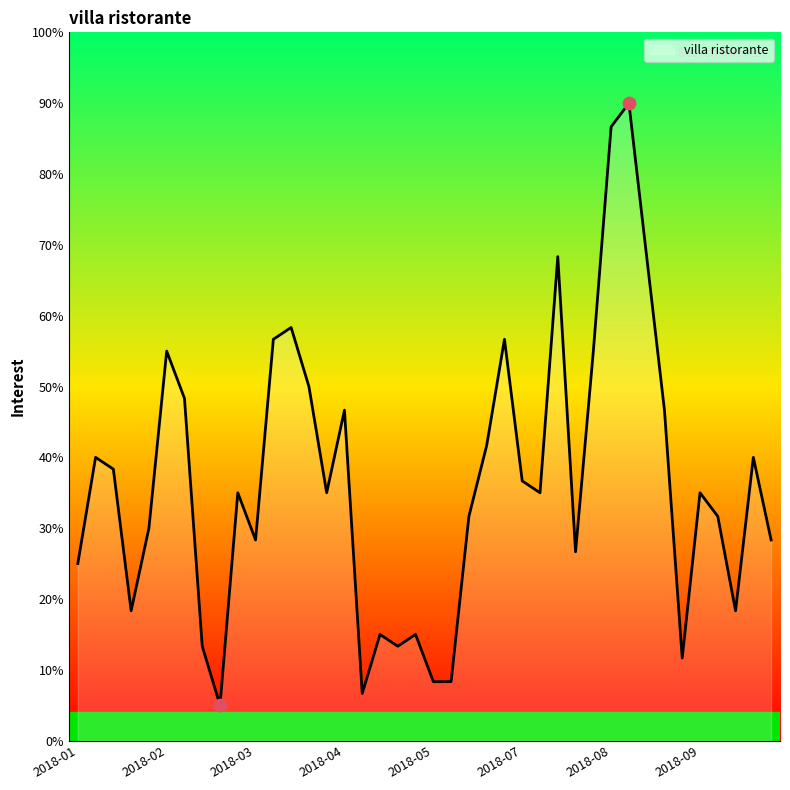

What is the maximum value shown in the chart?

90.0